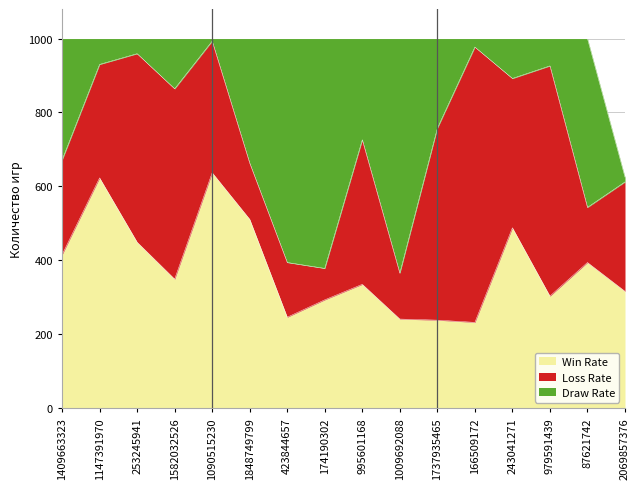

At which category is the sum across all series the highest?

1409663323